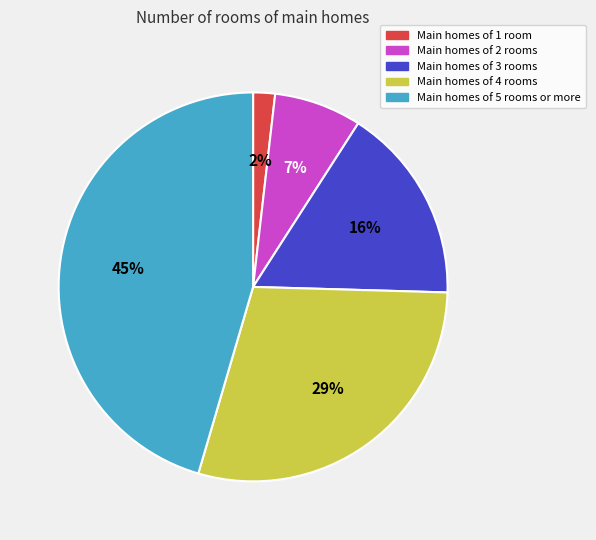

The Main homes of 1 room slice represents 2% of the pie. True or false?

True